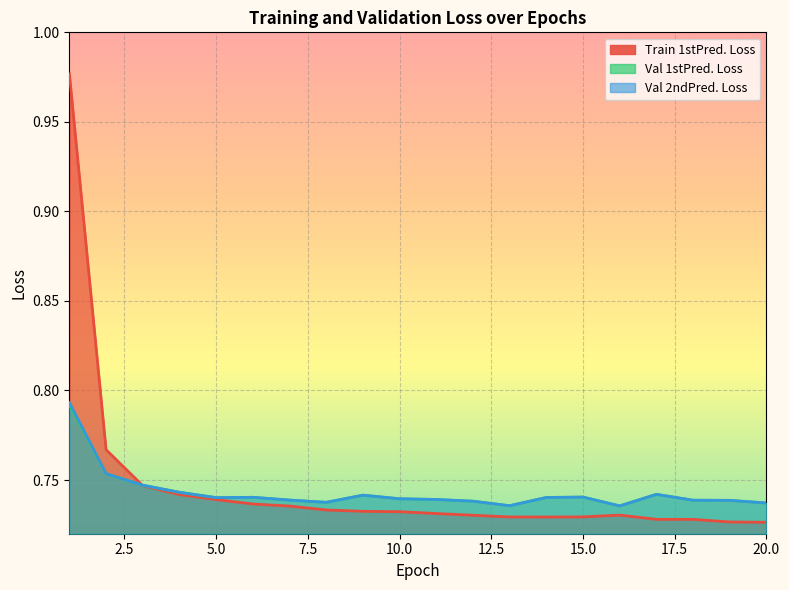

At which category is the sum across all series the highest?

1